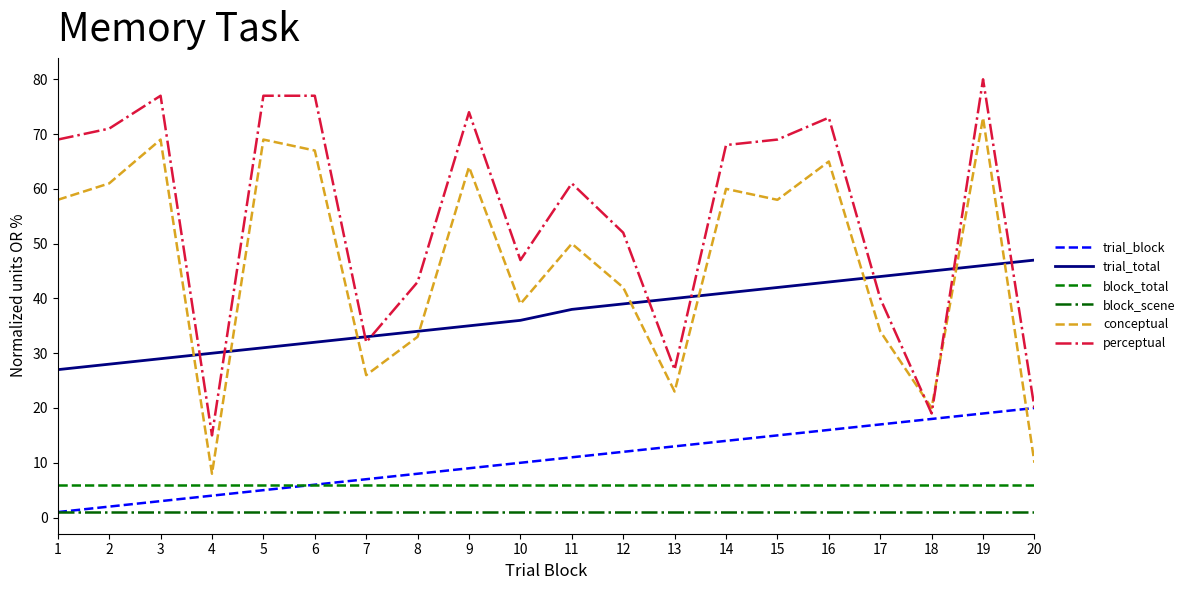

True or false: block_total has a value of 9 at 8.

False